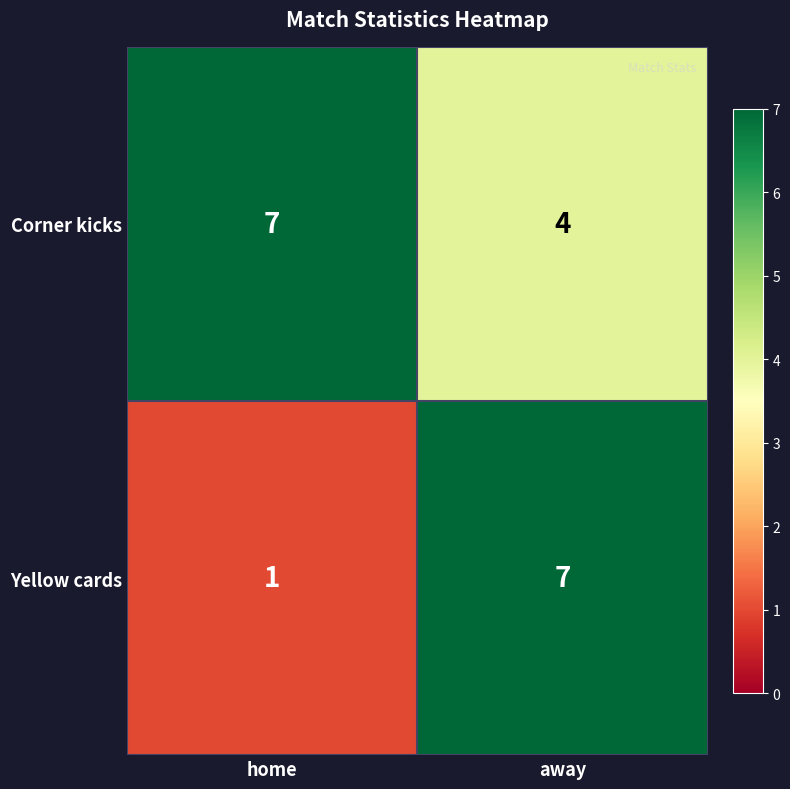

What is the smallest value displayed?

1